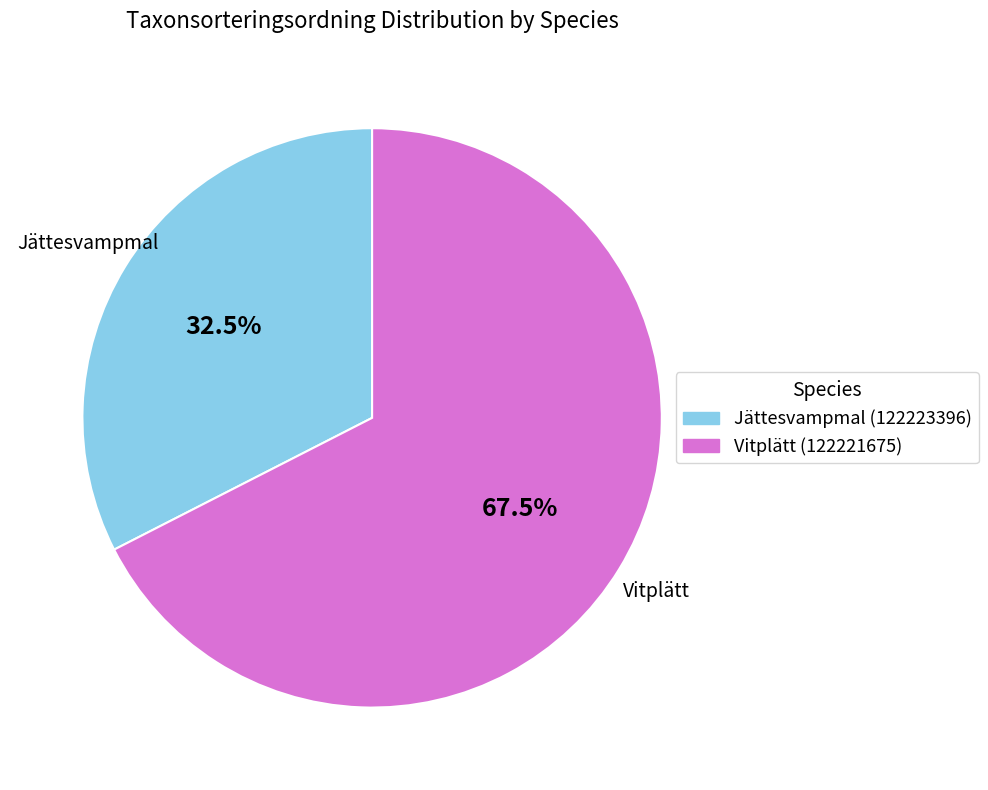

Count the number of slices in the pie.

2